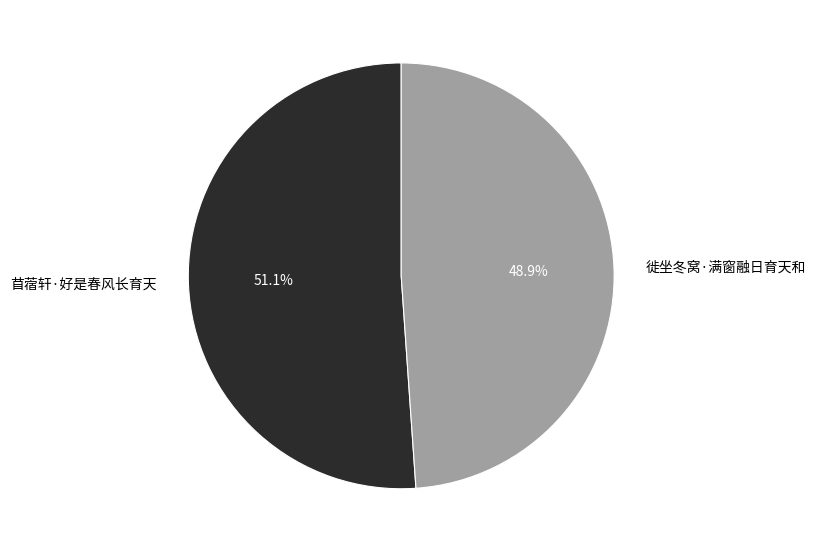

To the nearest percent, what portion does 徙坐冬窝·满窗融日育天和 represent?

49%